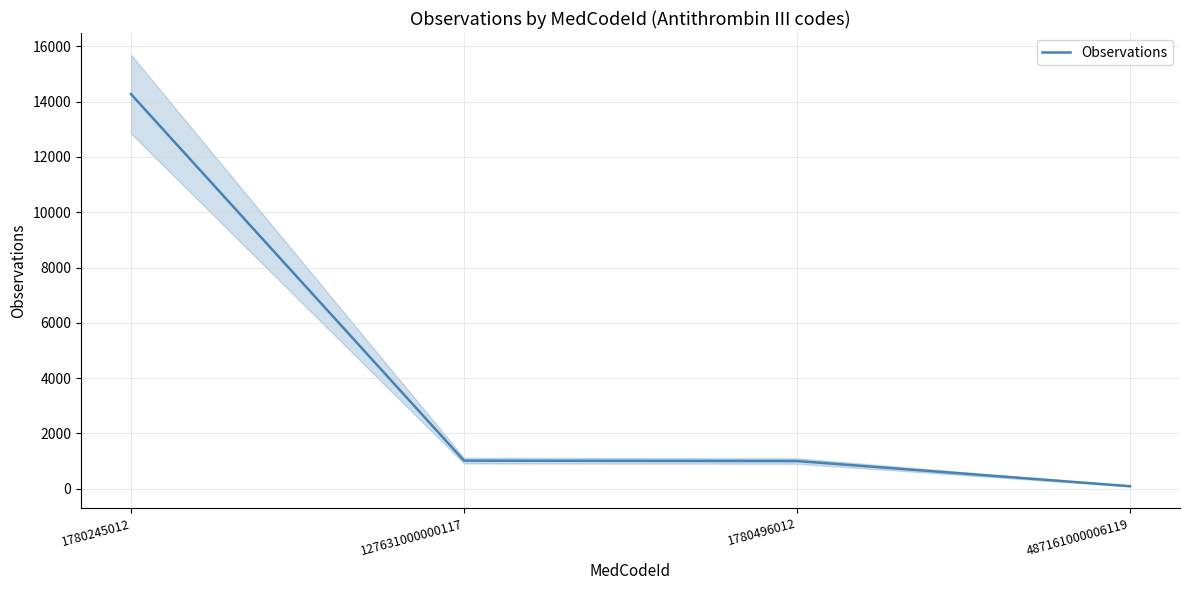

Reading left to right, list all the values displayed in this chart.

14275	1018	1005	94